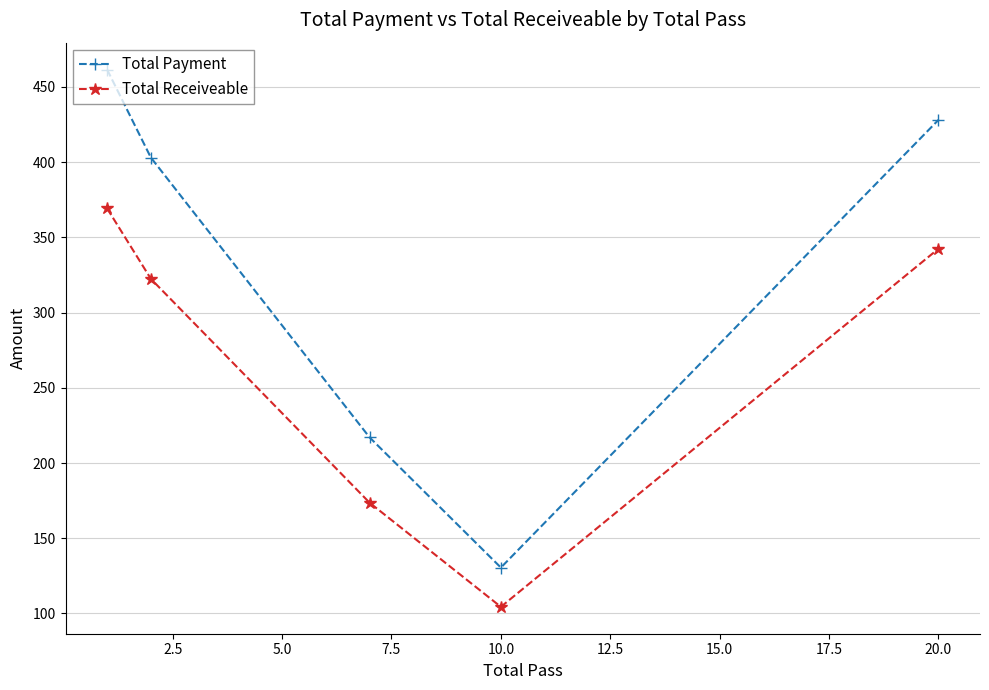

Which series has the widest spread of values?

Total Payment